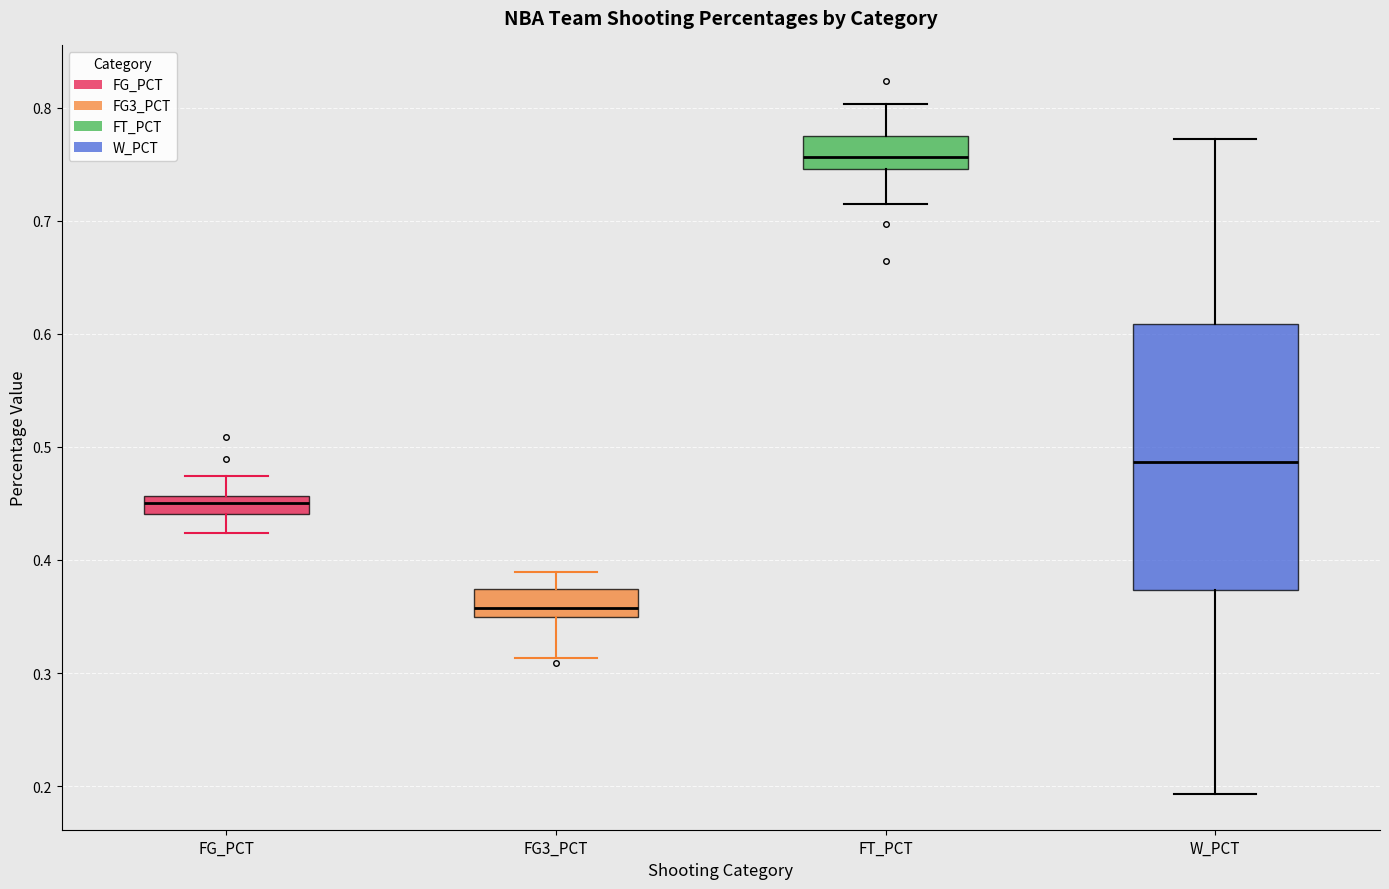

Reading left to right, transcribe this box plot: for each box, give where its median line is, the range the box spans, and where its two whiskers end, as read against the y-axis. The values are not printed on the chart, so give them approximately, as read against the axis.

FG_PCT: median 0.45, box 0.44 to 0.46, whiskers 0.42 to 0.47
FG3_PCT: median 0.36, box 0.35 to 0.37, whiskers 0.31 to 0.39
FT_PCT: median 0.76, box 0.75 to 0.78, whiskers 0.72 to 0.80
W_PCT: median 0.49, box 0.37 to 0.61, whiskers 0.19 to 0.77